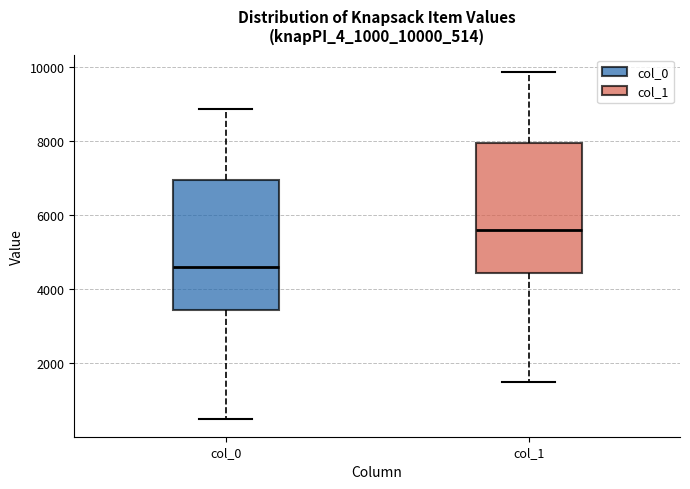

Reading left to right, transcribe this box plot: for each box, give where its median line is, the range the box spans, and where its two whiskers end, as read against the y-axis. The values are not printed on the chart, so give them approximately, as read against the axis.

col_0: median 4600, box 3400 to 7000, whiskers 400 to 8800
col_1: median 5600, box 4400 to 8000, whiskers 1400 to 9800